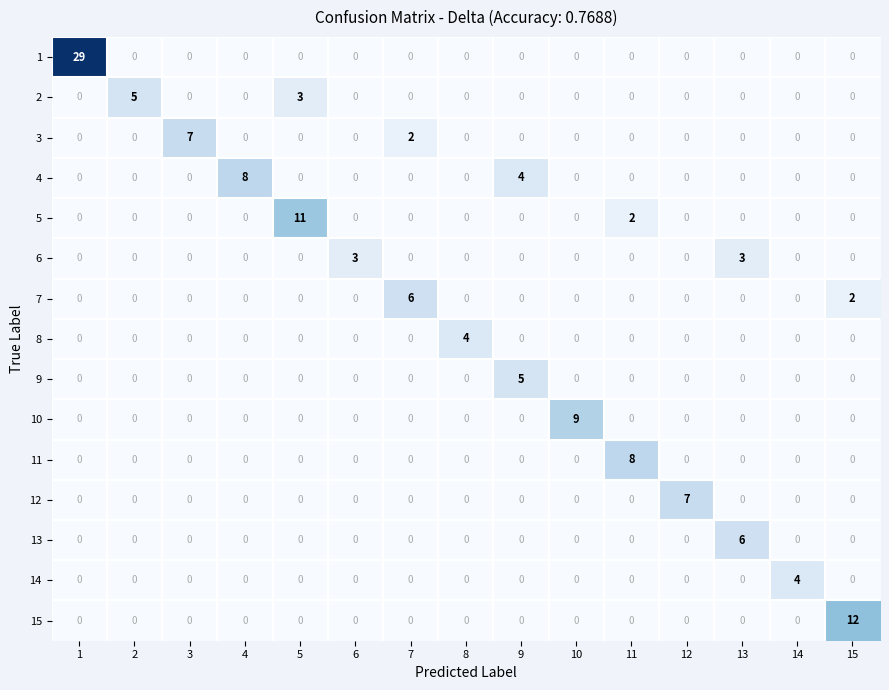

The 14 series shows 0 at 13. True or false?

True